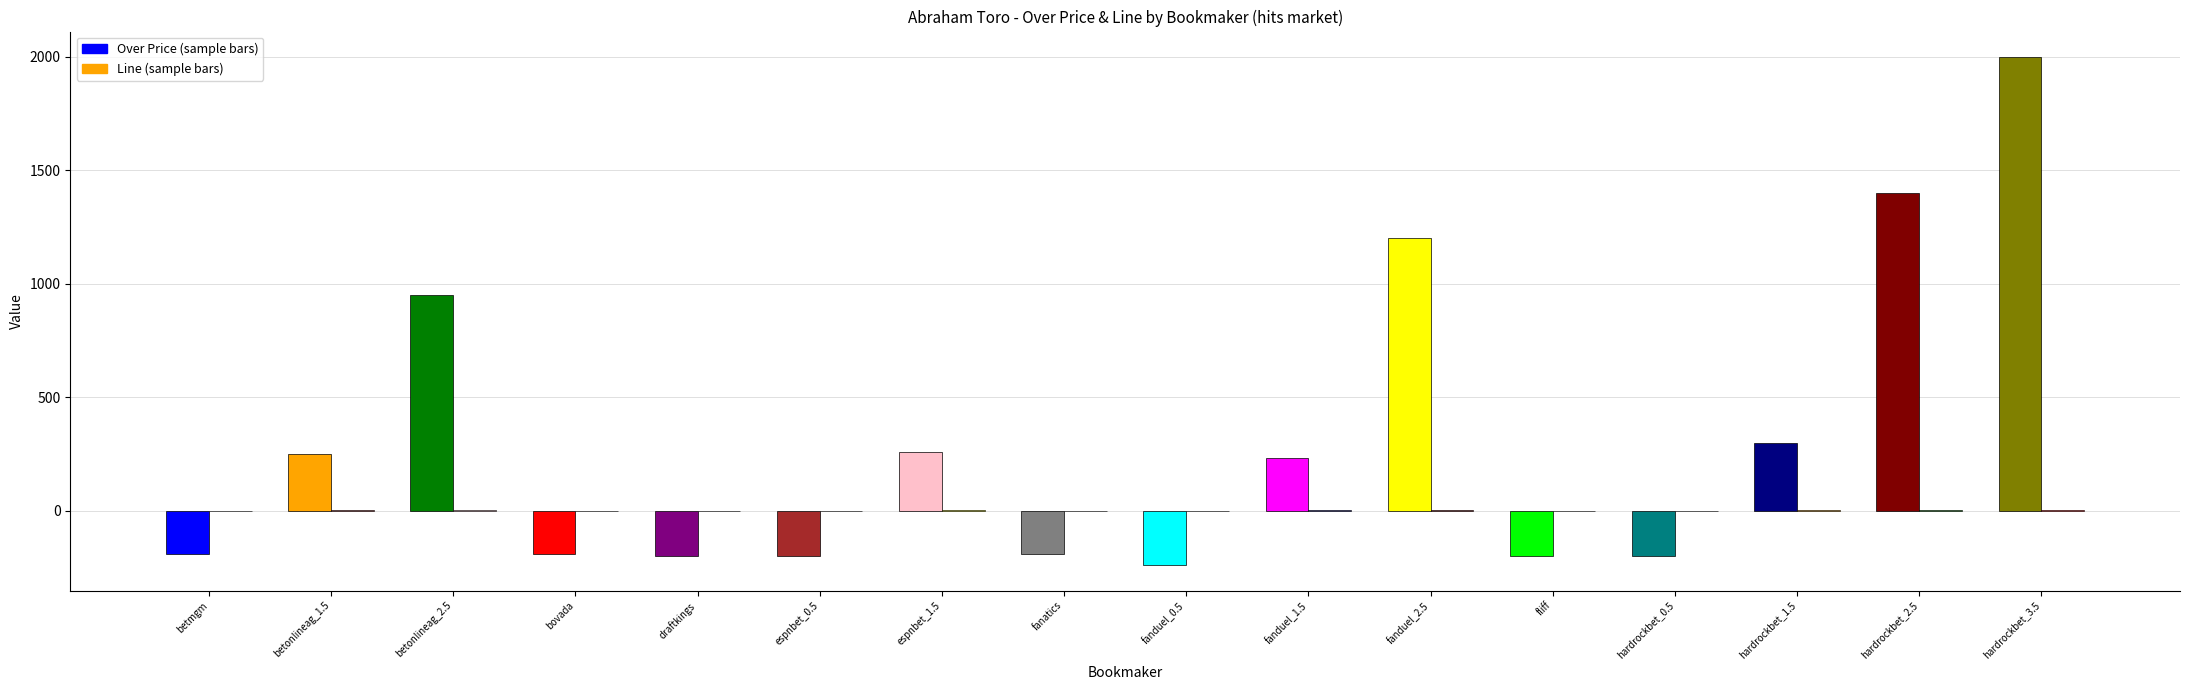

Are the bars grouped side by side (vs. stacked)?

Yes